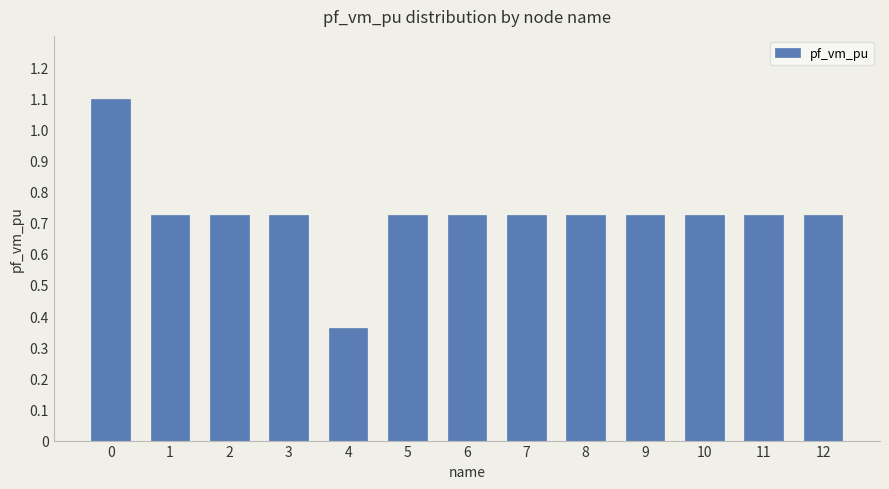

True or false: the data shows 1.2 at 10.

False